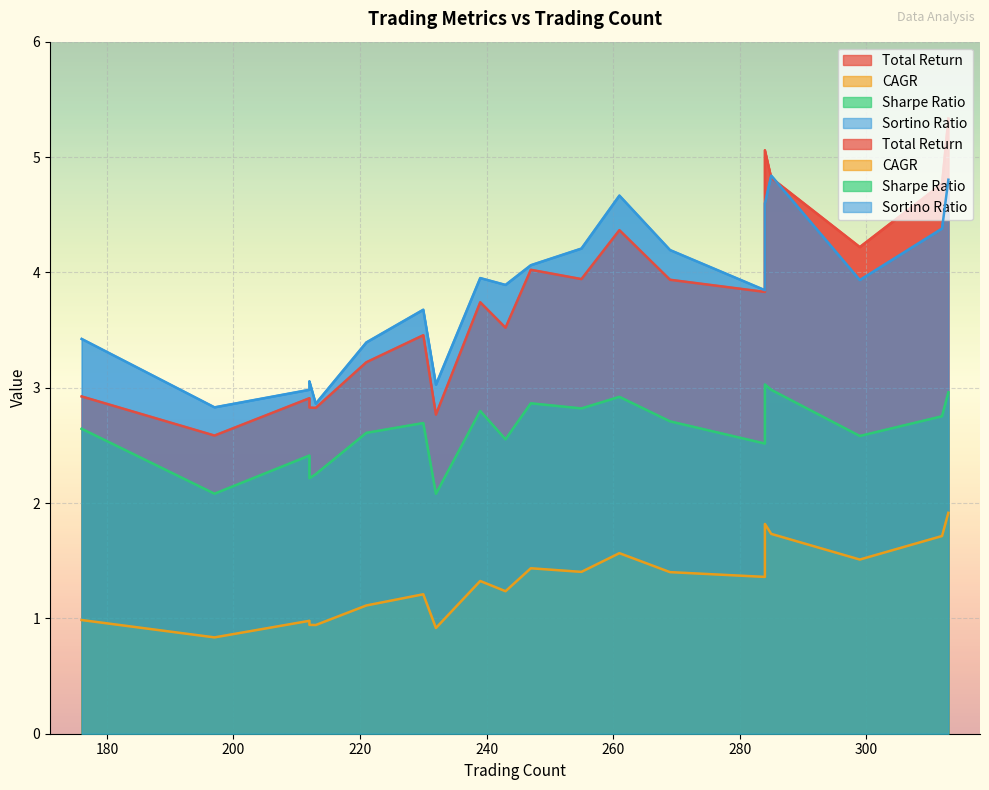

What are all the series names shown in the legend?

Total Return, CAGR, Sharpe Ratio, Sortino Ratio